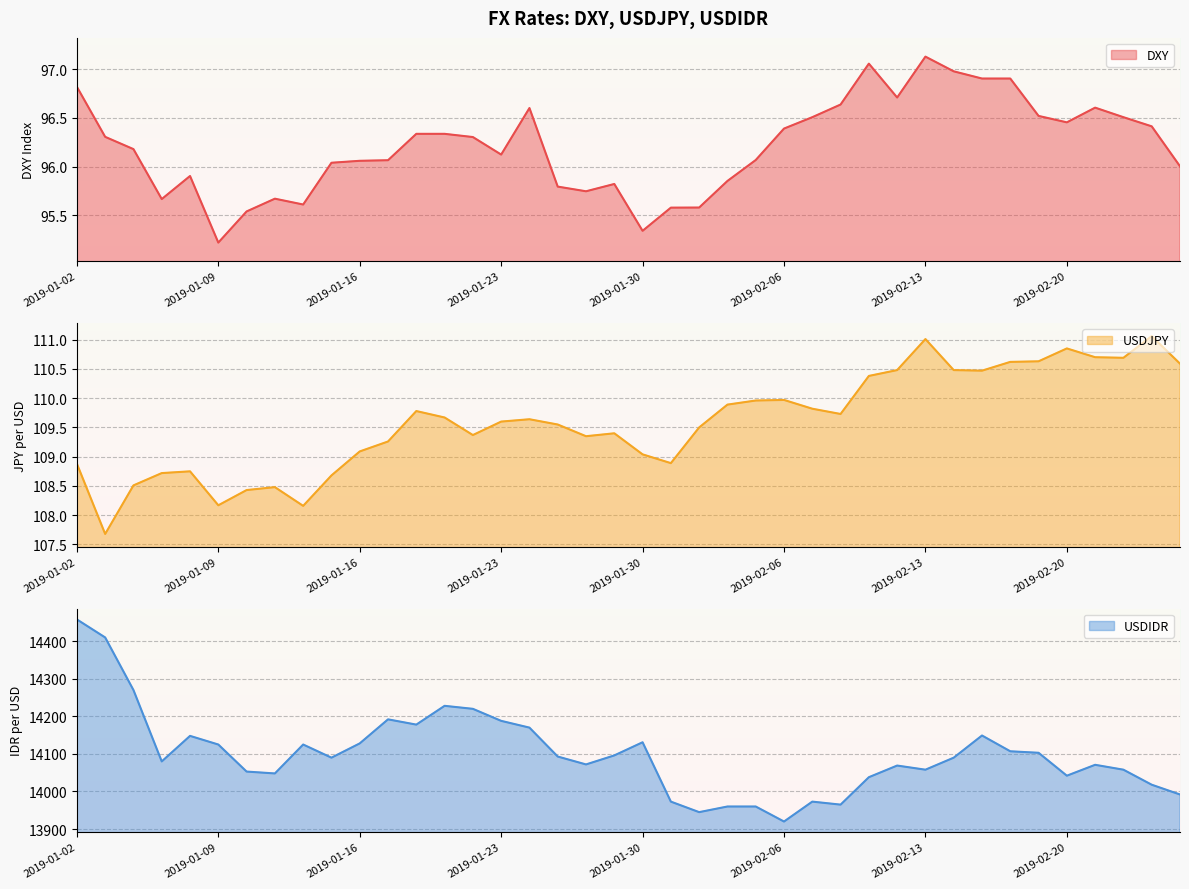

Reading left to right, what are all the values shown in this chart?

DXY: 2019-01-02=96.8	2019-01-03=96.3	2019-01-04=96.2	2019-01-07=95.7	2019-01-08=95.9	2019-01-09=95.2	2019-01-10=95.5	2019-01-11=95.7	2019-01-14=95.6	2019-01-15=96.0	2019-01-16=96.1	2019-01-17=96.1	2019-01-18=96.3	2019-01-21=96.3	2019-01-22=96.3	2019-01-23=96.1	2019-01-24=96.6	2019-01-25=95.8	2019-01-28=95.7	2019-01-29=95.8	2019-01-30=95.3	2019-01-31=95.6	2019-02-01=95.6	2019-02-04=95.9	2019-02-05=96.1	2019-02-06=96.4	2019-02-07=96.5	2019-02-08=96.6	2019-02-11=97.1	2019-02-12=96.7	2019-02-13=97.1	2019-02-14=97.0	2019-02-15=96.9	2019-02-18=96.9	2019-02-19=96.5	2019-02-20=96.5	2019-02-21=96.6	2019-02-22=96.5	2019-02-25=96.4	2019-02-26=96.0
USDJPY: 2019-01-02=108.9	2019-01-03=107.7	2019-01-04=108.5	2019-01-07=108.7	2019-01-08=108.8	2019-01-09=108.2	2019-01-10=108.4	2019-01-11=108.5	2019-01-14=108.2	2019-01-15=108.7	2019-01-16=109.1	2019-01-17=109.3	2019-01-18=109.8	2019-01-21=109.7	2019-01-22=109.4	2019-01-23=109.6	2019-01-24=109.6	2019-01-25=109.5	2019-01-28=109.3	2019-01-29=109.4	2019-01-30=109.0	2019-01-31=108.9	2019-02-01=109.5	2019-02-04=109.9	2019-02-05=110.0	2019-02-06=110.0	2019-02-07=109.8	2019-02-08=109.7	2019-02-11=110.4	2019-02-12=110.5	2019-02-13=111.0	2019-02-14=110.5	2019-02-15=110.5	2019-02-18=110.6	2019-02-19=110.6	2019-02-20=110.8	2019-02-21=110.7	2019-02-22=110.7	2019-02-25=111.1	2019-02-26=110.6
USDIDR: 2019-01-02=14458.0	2019-01-03=14410.0	2019-01-04=14270.0	2019-01-07=14080.0	2019-01-08=14148.0	2019-01-09=14125.0	2019-01-10=14053.0	2019-01-11=14048.0	2019-01-14=14125.0	2019-01-15=14090.0	2019-01-16=14128.0	2019-01-17=14192.0	2019-01-18=14178.0	2019-01-21=14228.0	2019-01-22=14220.0	2019-01-23=14188.0	2019-01-24=14170.0	2019-01-25=14093.0	2019-01-28=14072.0	2019-01-29=14096.0	2019-01-30=14131.0	2019-01-31=13973.0	2019-02-01=13945.0	2019-02-04=13960.0	2019-02-05=13960.0	2019-02-06=13920.0	2019-02-07=13973.0	2019-02-08=13965.0	2019-02-11=14038.0	2019-02-12=14069.0	2019-02-13=14058.0	2019-02-14=14090.0	2019-02-15=14149.0	2019-02-18=14107.0	2019-02-19=14103.0	2019-02-20=14042.0	2019-02-21=14071.0	2019-02-22=14058.0	2019-02-25=14018.0	2019-02-26=13992.0